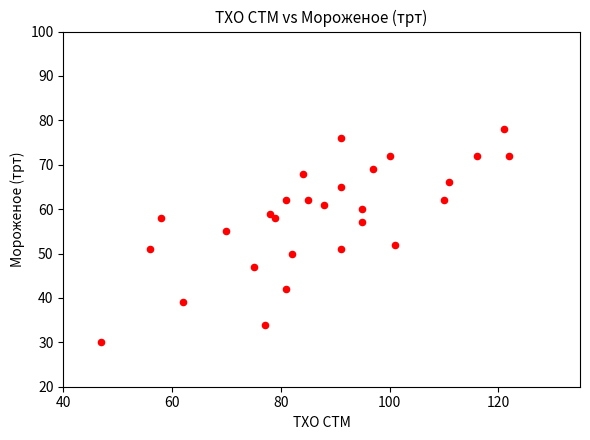

What is the range of X values (max minus min)?

75